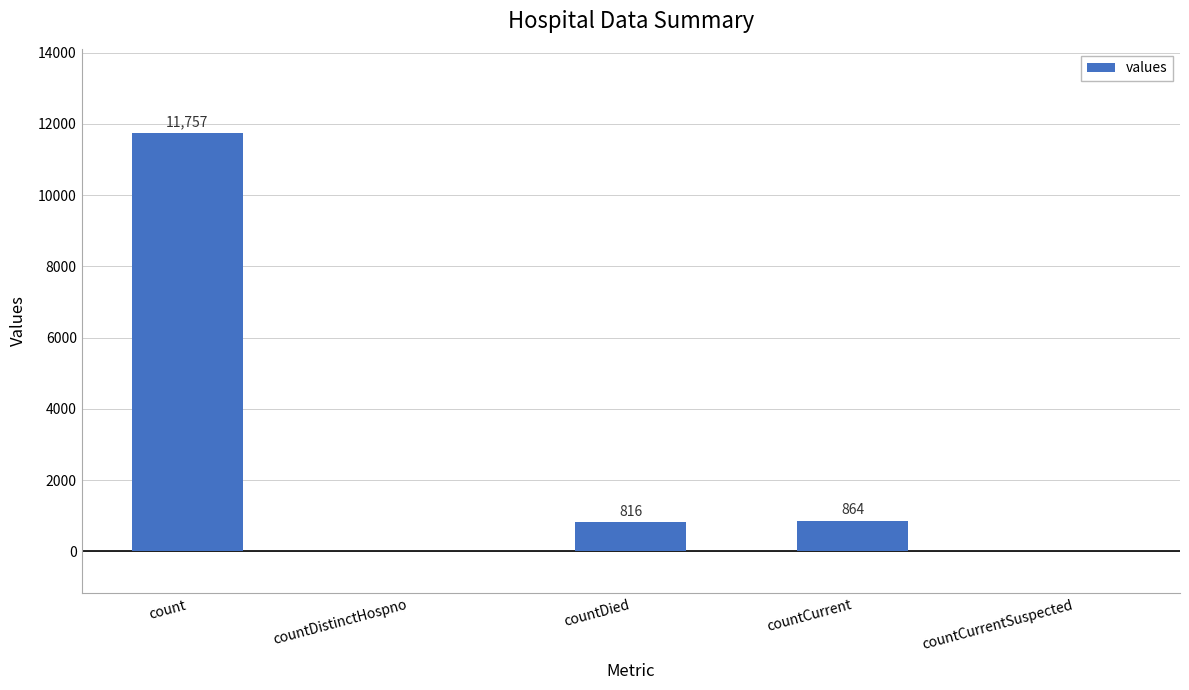

How many categories are shown in the chart?

5